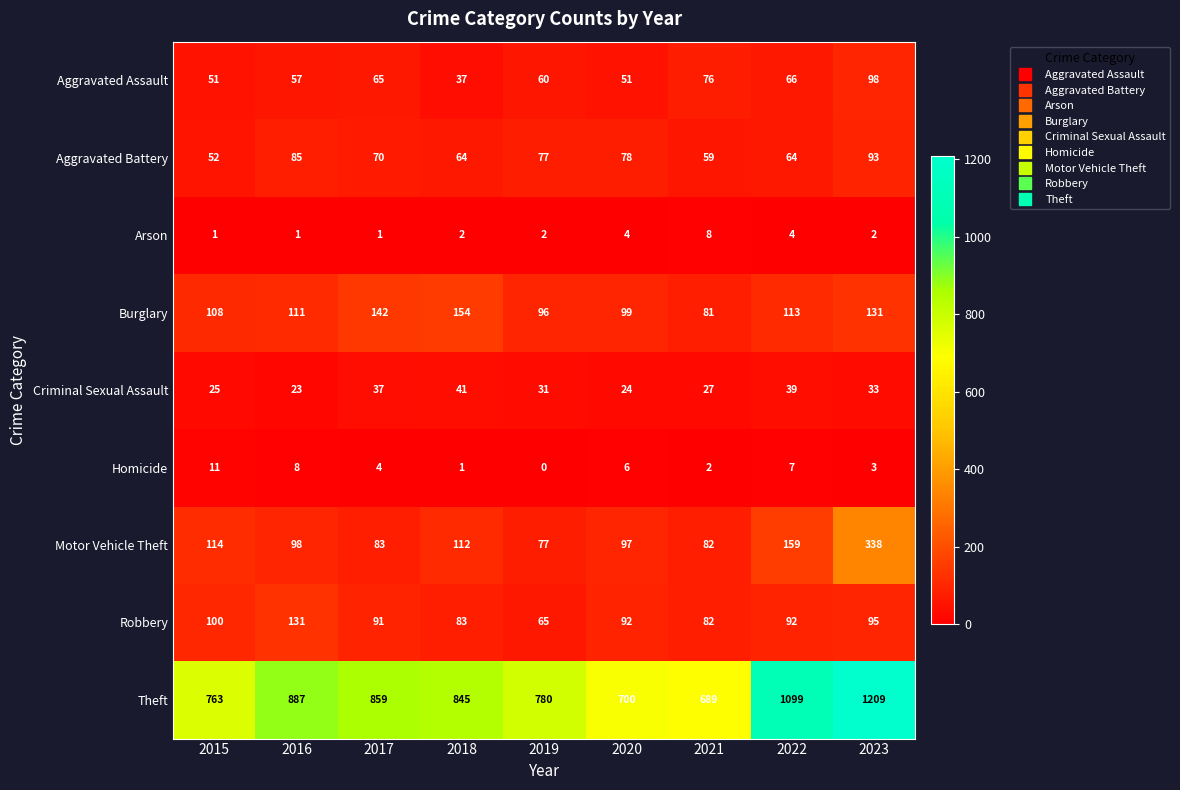

Is it true that Burglary equals 207 at 2017?

False